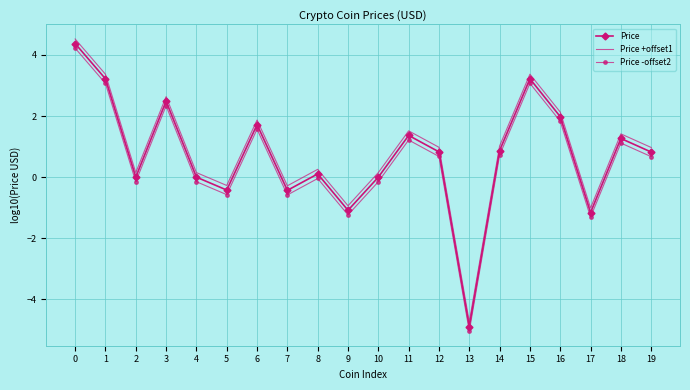

What is the difference between the highest and lowest values at 9?

0.3